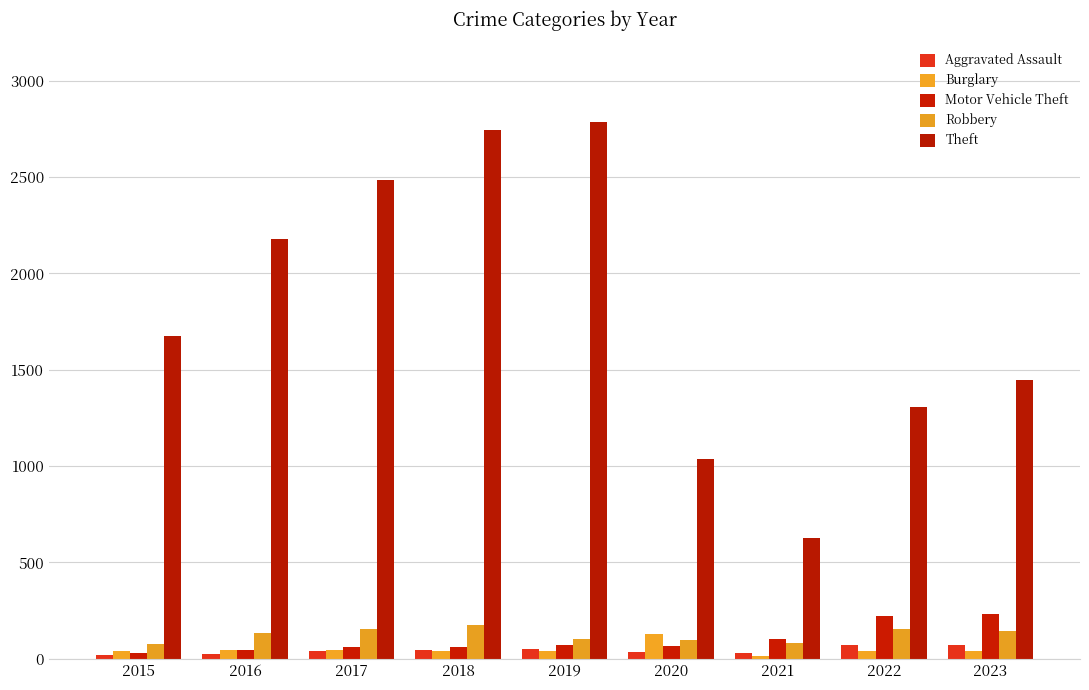

What are all the series names shown in the legend?

Aggravated Assault, Burglary, Motor Vehicle Theft, Robbery, Theft